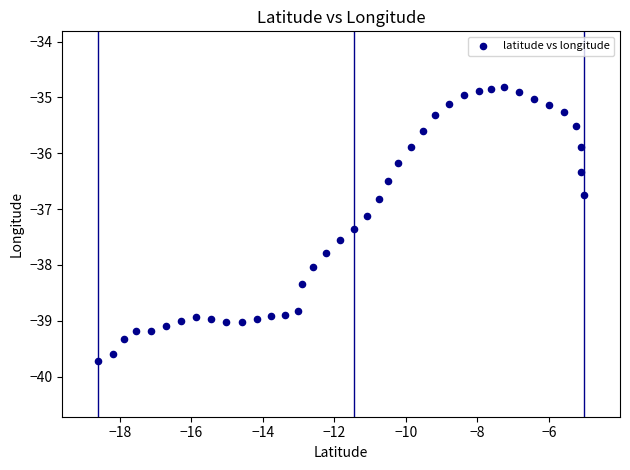

What is the range of X values (max minus min)?

13.6